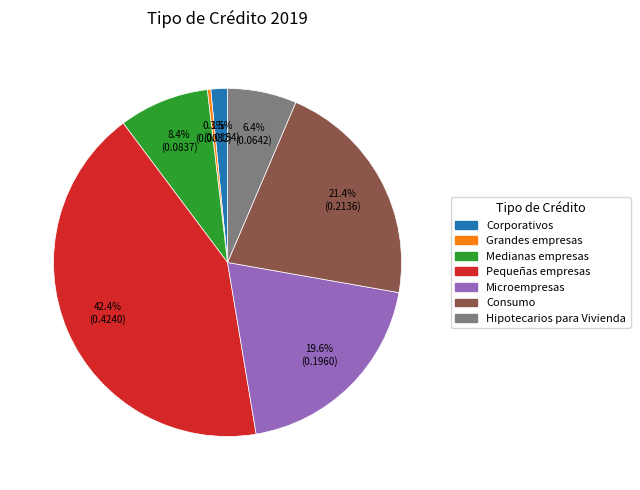

Does any single category account for the majority?

No